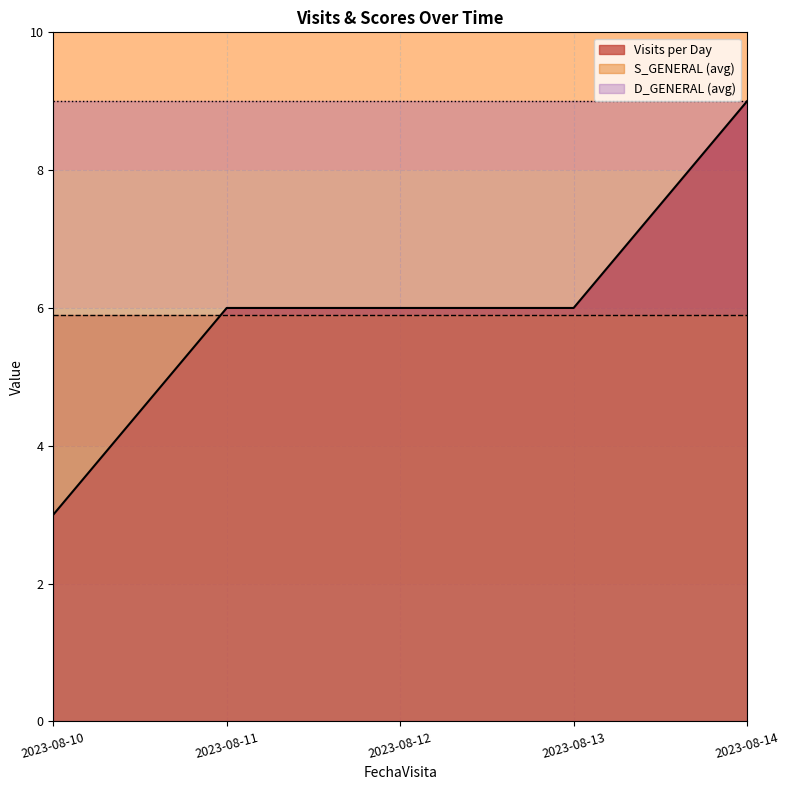

Rank the series at 2023-08-10 from lowest to highest value.

Visits per Day, S_GENERAL (avg), D_GENERAL (avg)